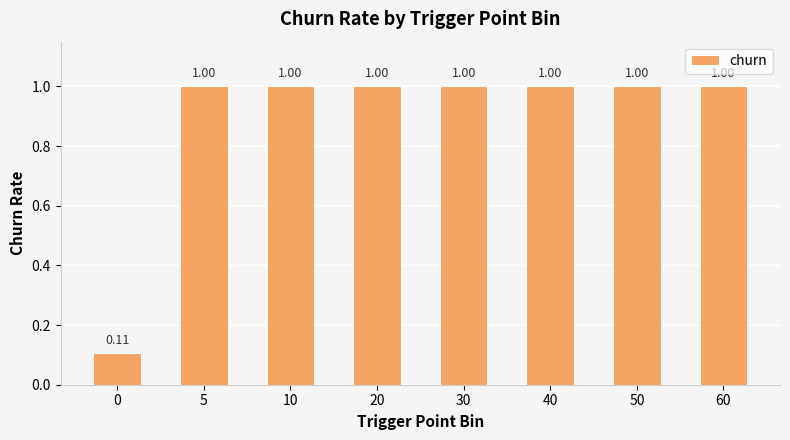

What is the average value?

0.9